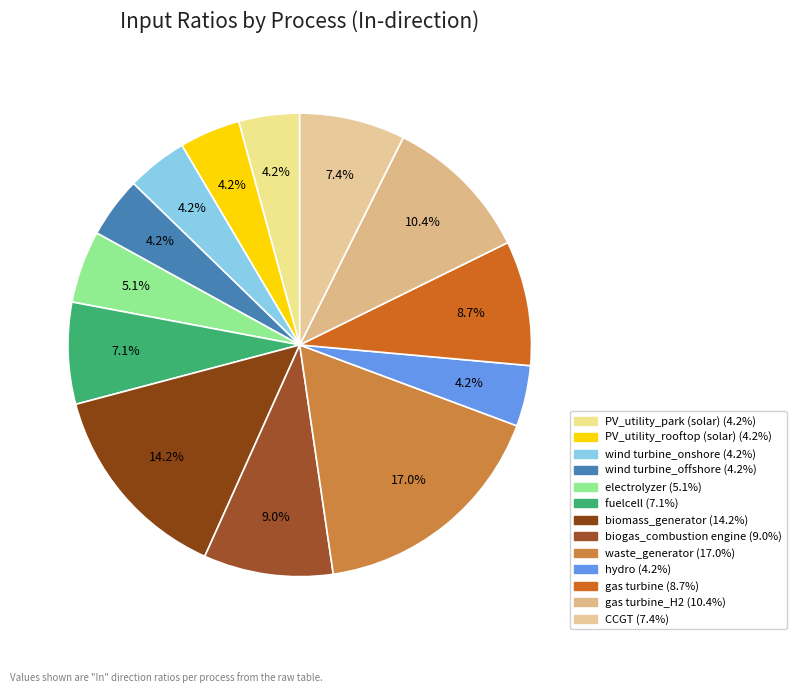

Count the number of slices in the pie.

13